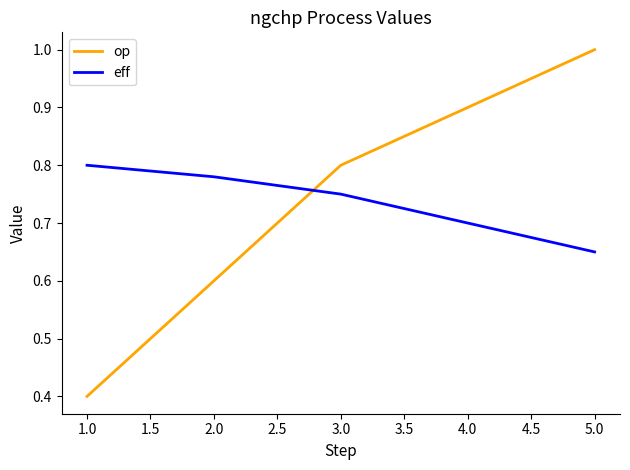

True or false: op has a value of 0.2 at 2.0.

False